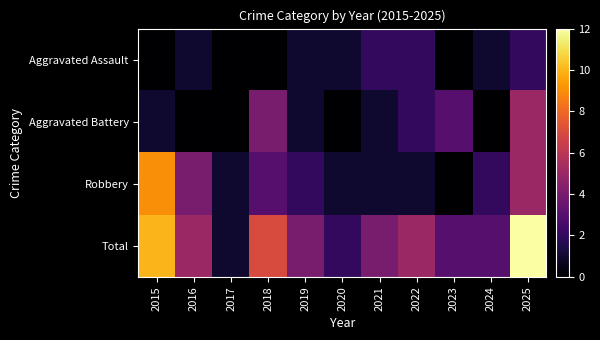

Which has a higher value, 2023 or 2015?

2023